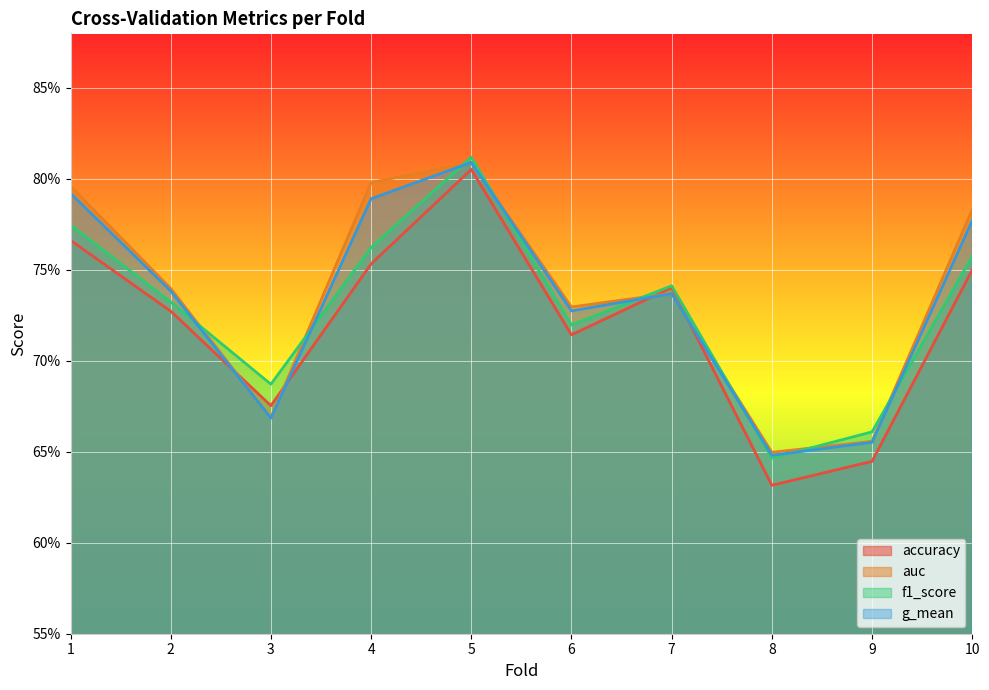

How many interior local peaks does the accuracy series have?

2